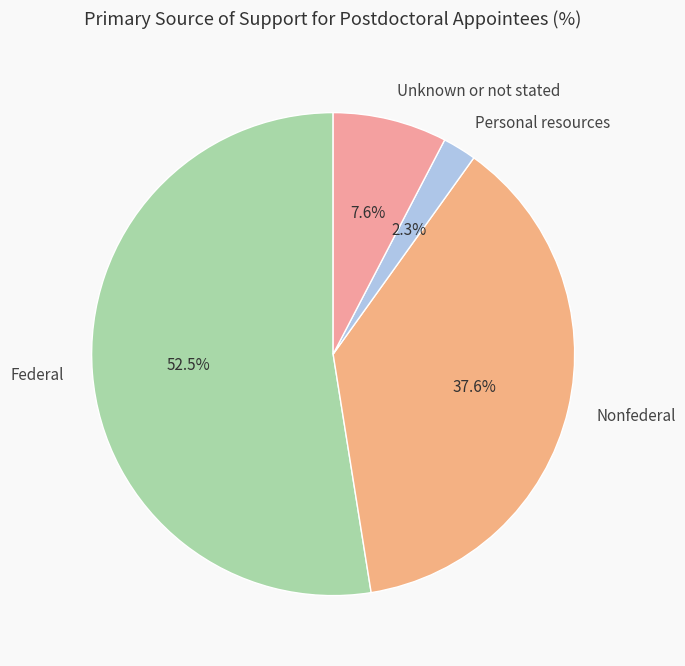

How many segments does this pie chart have?

4